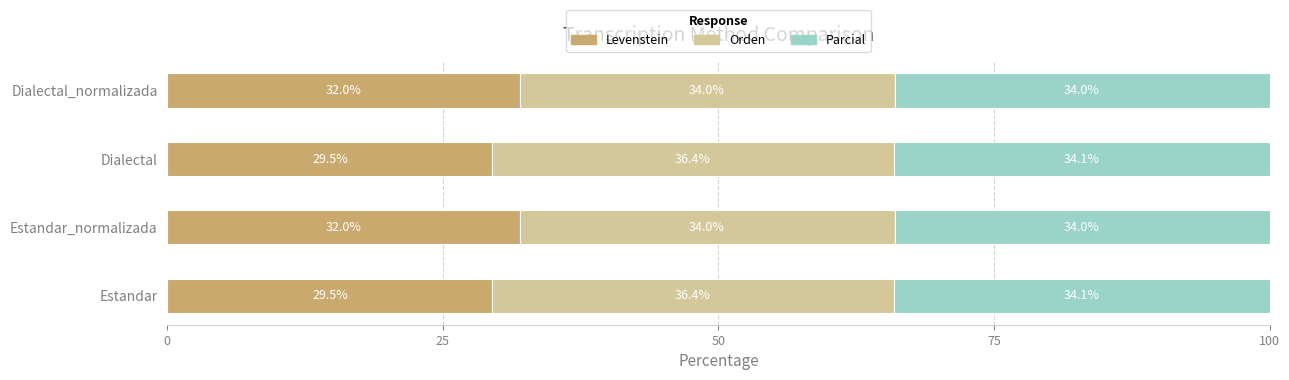

What is the total value across all series at Estandar_normalizada?

100.0